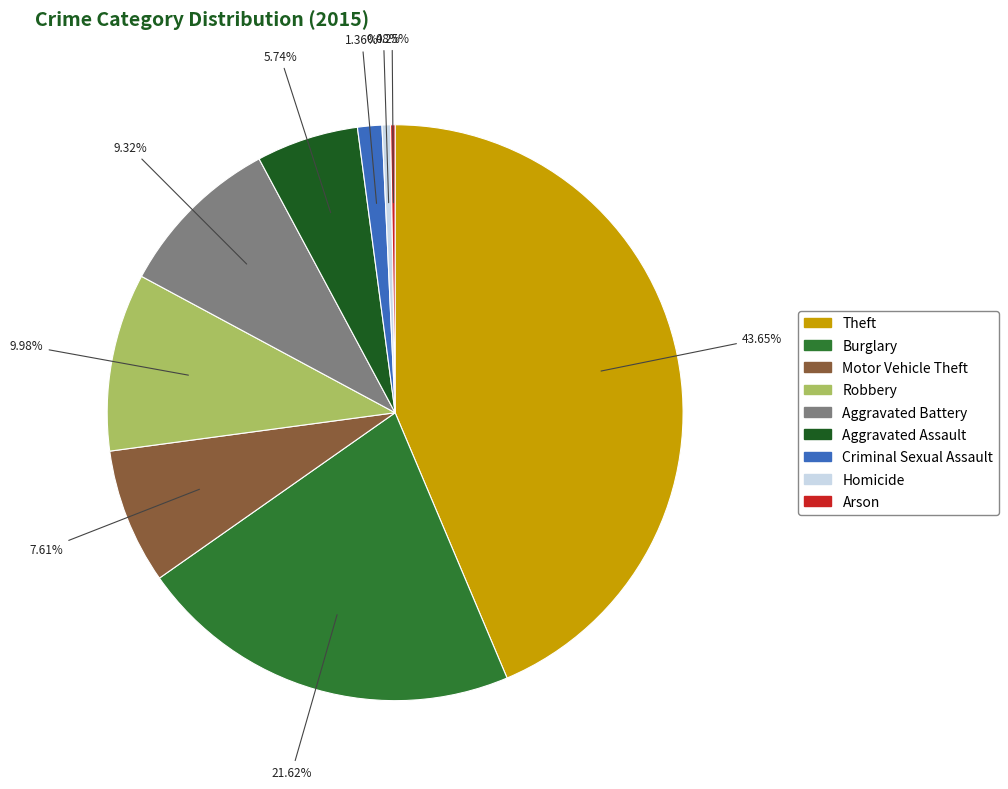

To the nearest percent, what is the combined percentage of Theft and Homicide?

44%